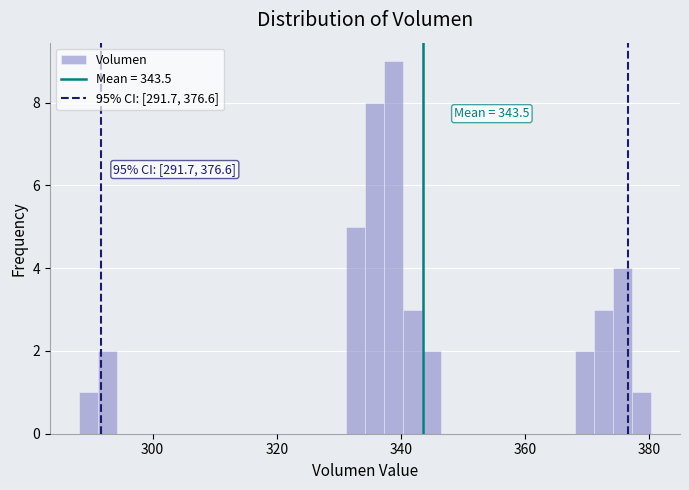

Around what value on the x-axis is the tallest bar? Give the approximate position of its centre, as read against the axis.

338